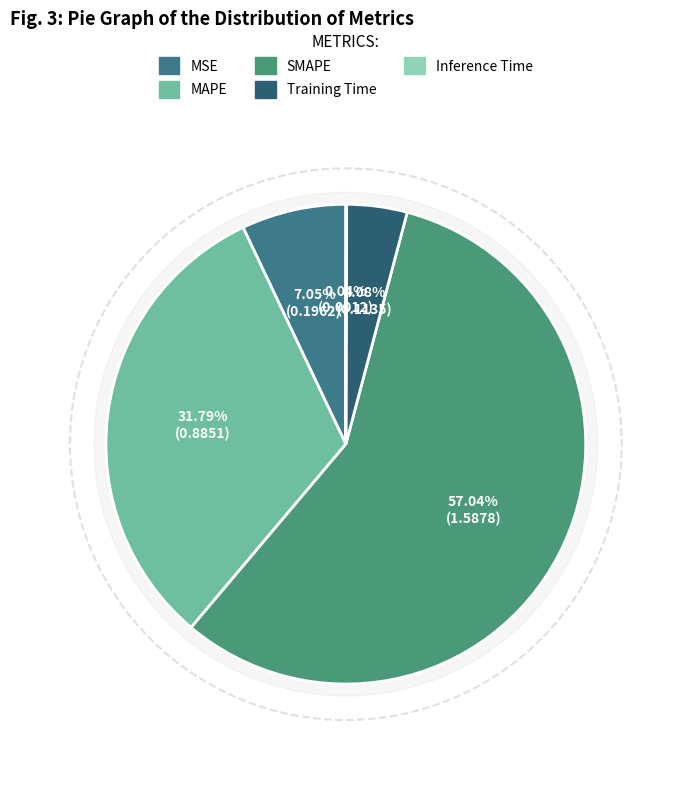

Does any single category account for the majority?

Yes